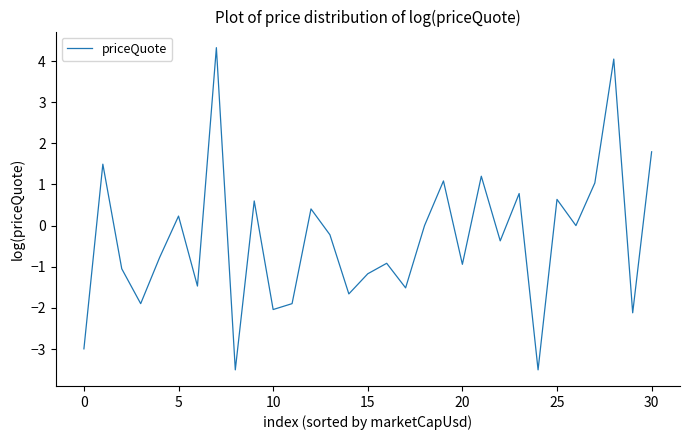

What is the greatest value displayed?

4.3